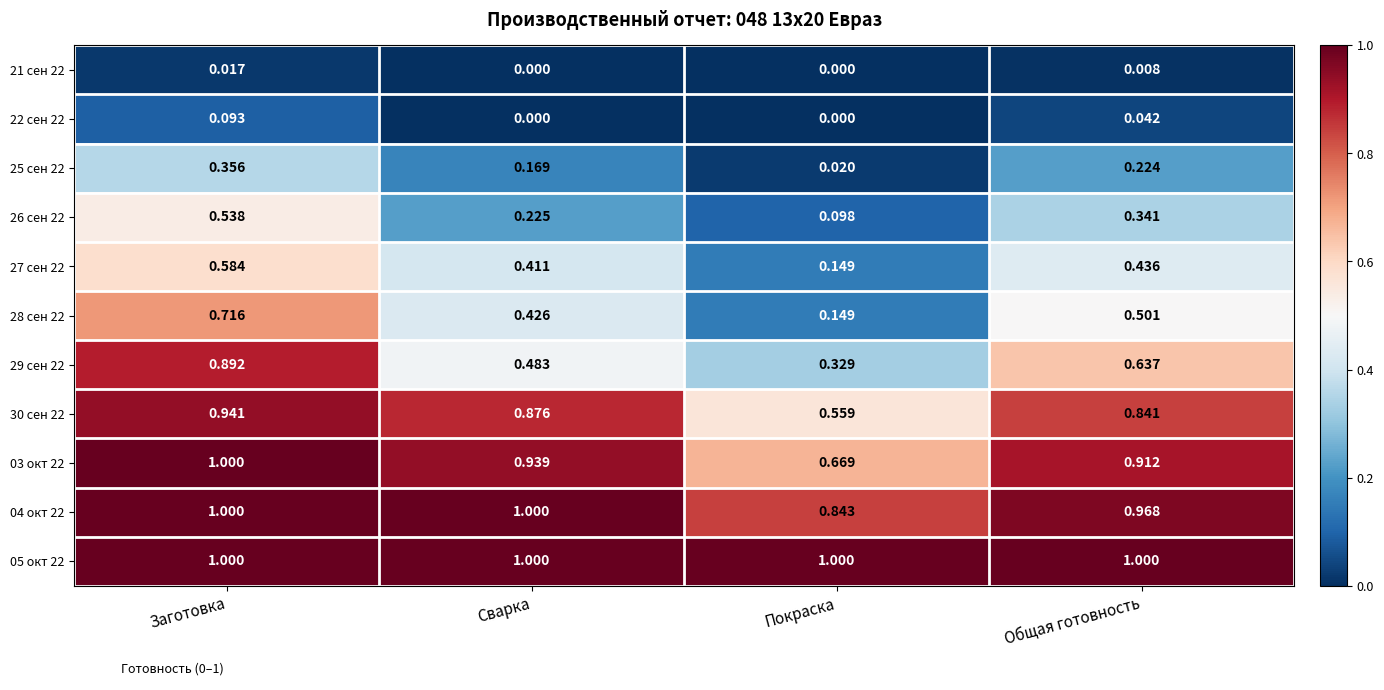

Rank the categories by 30 сен 22 value from highest to lowest.

Заготовка, Сварка, Общая готовность, Покраска